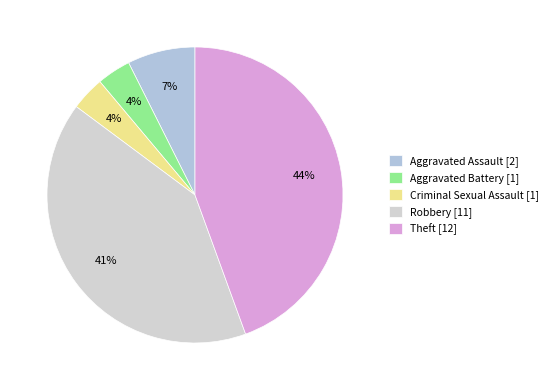

What is the smallest slice in the pie chart?

Aggravated Battery